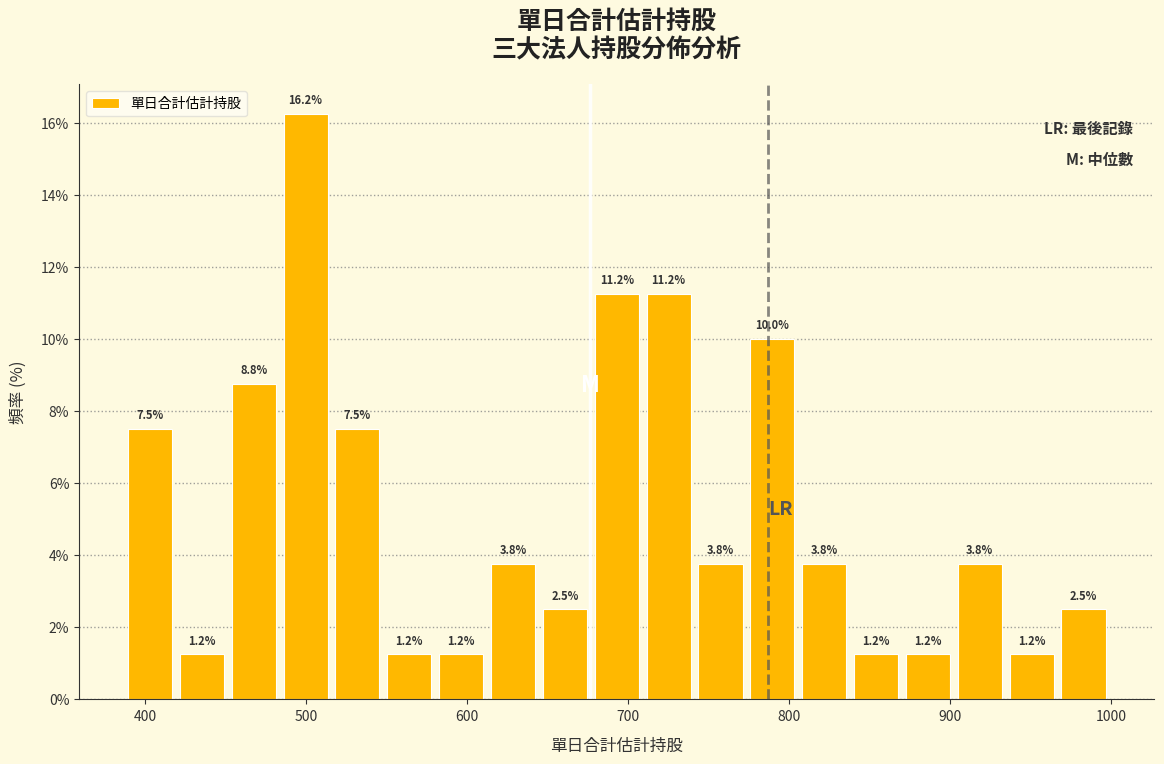

Read against the x-axis, roughly where is the centre of the tallest bar?

500